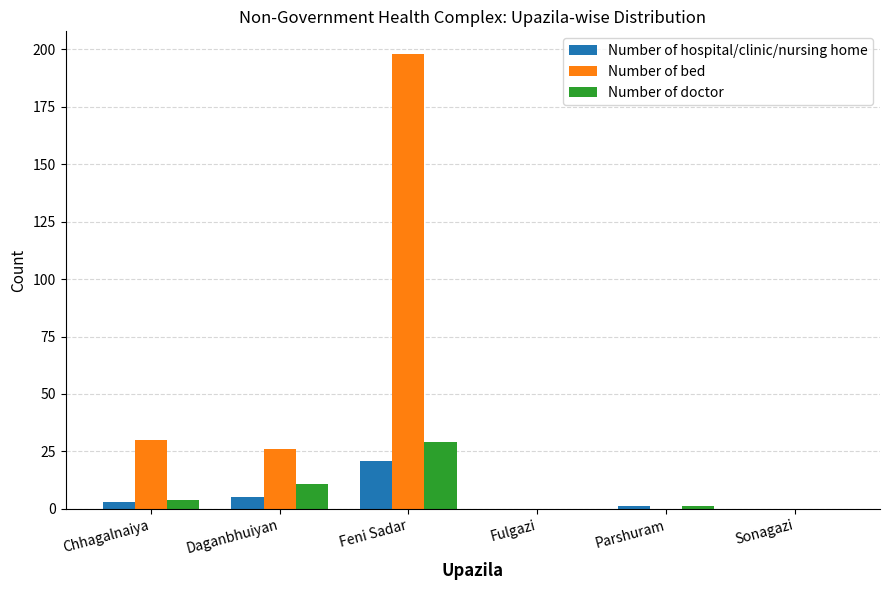

Between Chhagalnaiya and Feni Sadar, which series saw the biggest shift?

Number of bed